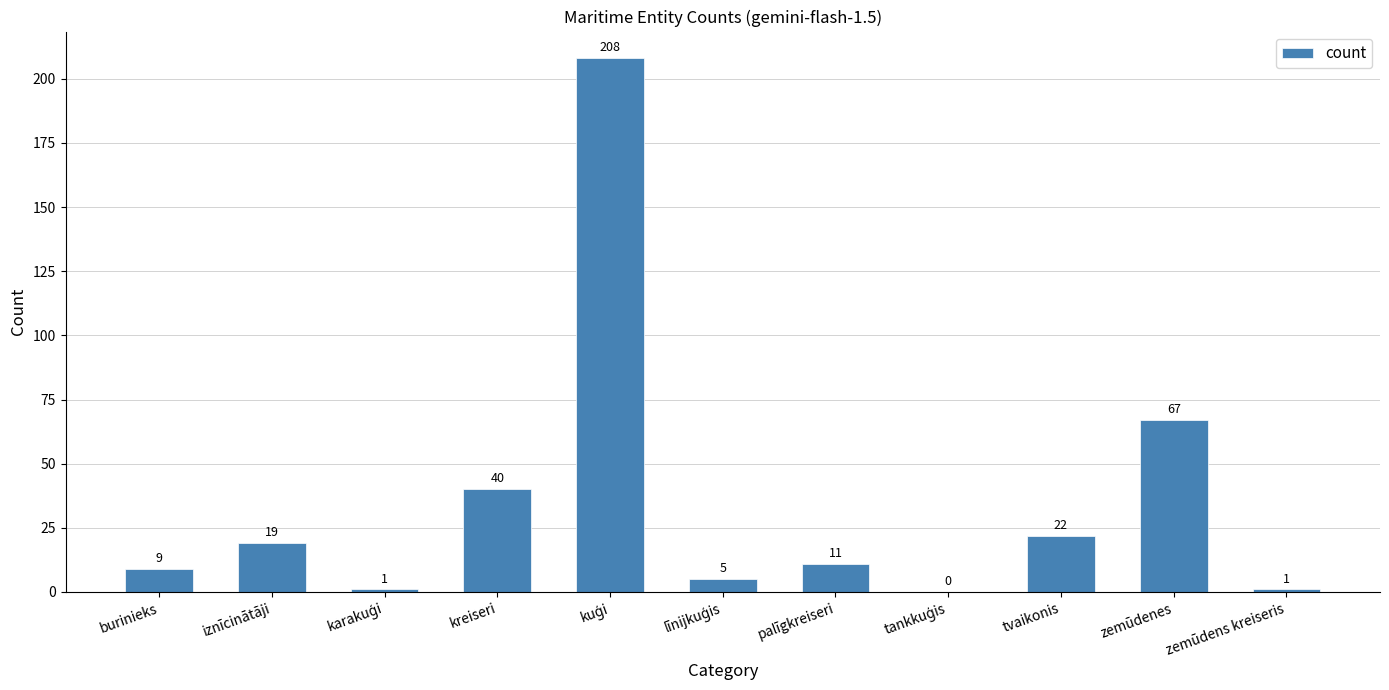

Is it true that the value at tvaikonis is 22?

True